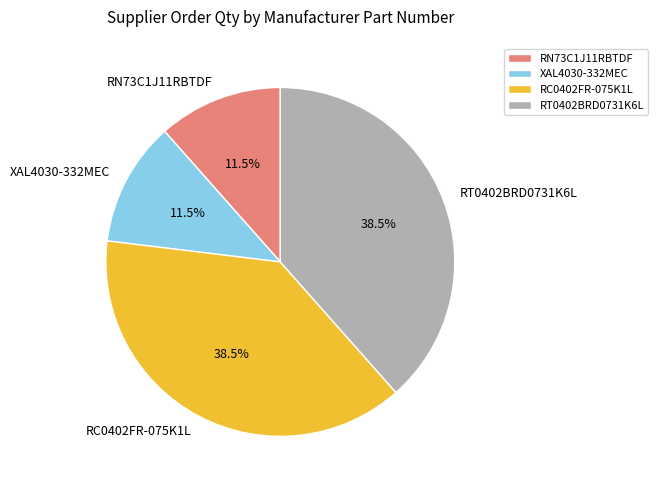

How many slices are in this pie chart?

4